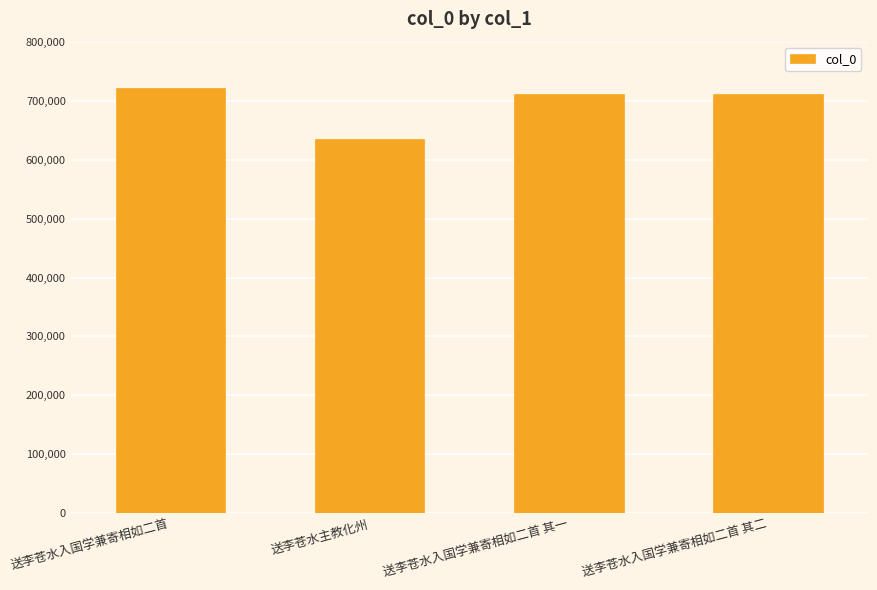

Approximately how many times larger is the value at 送李苍水入国学兼寄相如二首 compared to 送李苍水主教化州?

1.1